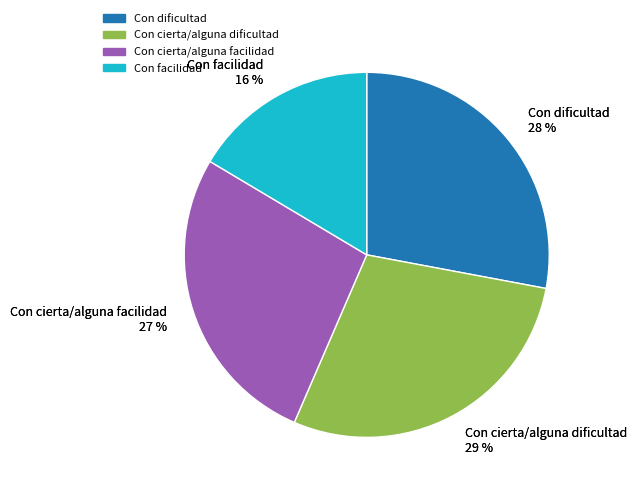

Is it true that Con cierta/alguna facilidad is 27% of the pie?

True